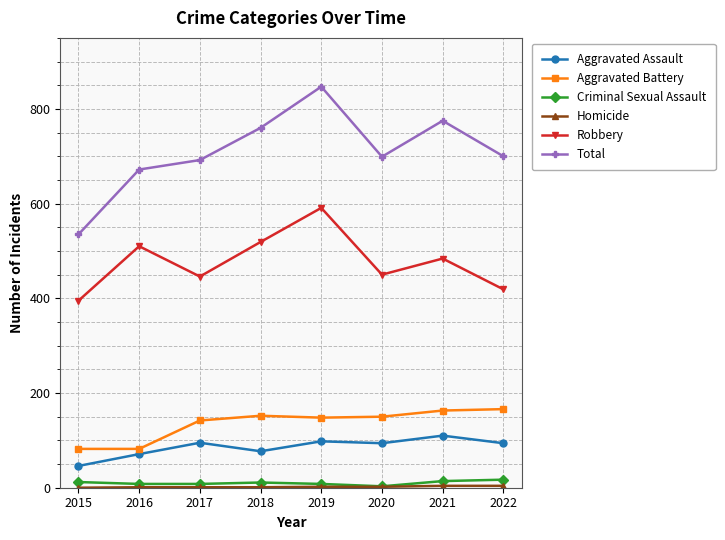

True or false: Total and Aggravated Assault cross at least once.

False